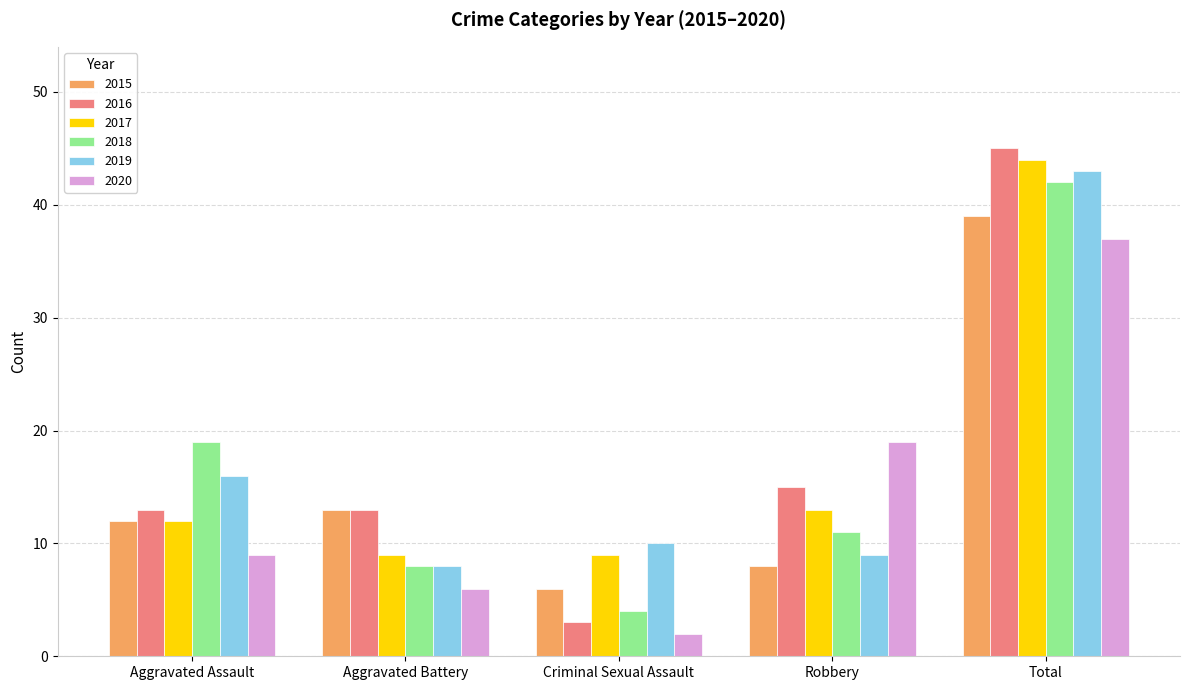

Reading left to right, transcribe all the data shown in this chart.

2015: Aggravated Assault=12	Aggravated Battery=13	Criminal Sexual Assault=6	Robbery=8	Total=39
2016: Aggravated Assault=13	Aggravated Battery=13	Criminal Sexual Assault=3	Robbery=15	Total=45
2017: Aggravated Assault=12	Aggravated Battery=9	Criminal Sexual Assault=9	Robbery=13	Total=44
2018: Aggravated Assault=19	Aggravated Battery=8	Criminal Sexual Assault=4	Robbery=11	Total=42
2019: Aggravated Assault=16	Aggravated Battery=8	Criminal Sexual Assault=10	Robbery=9	Total=43
2020: Aggravated Assault=9	Aggravated Battery=6	Criminal Sexual Assault=2	Robbery=19	Total=37